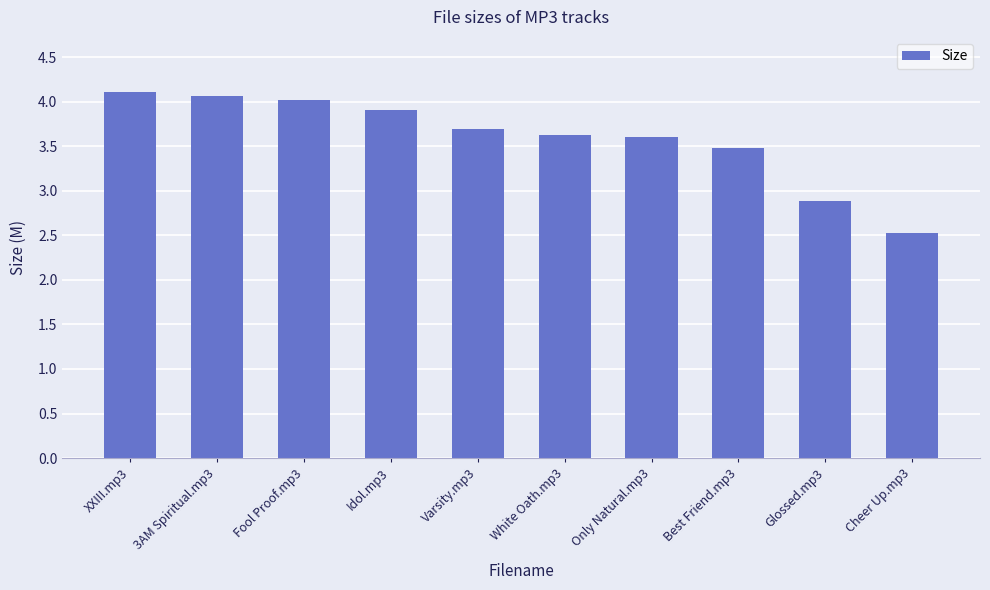

True or false: the data shows 5.7 at XXIII.mp3.

False